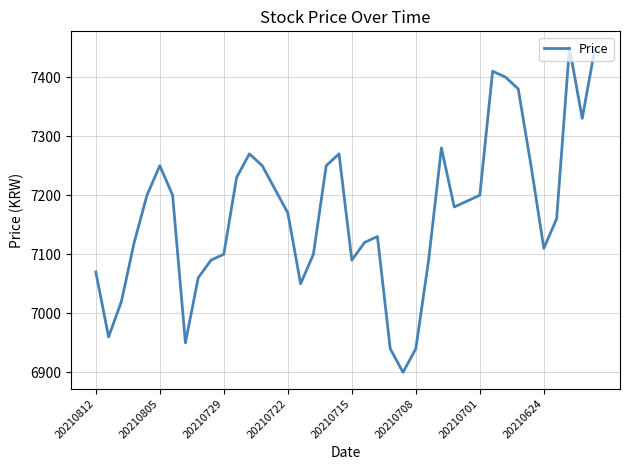

What is the maximum value shown in the chart?

7450